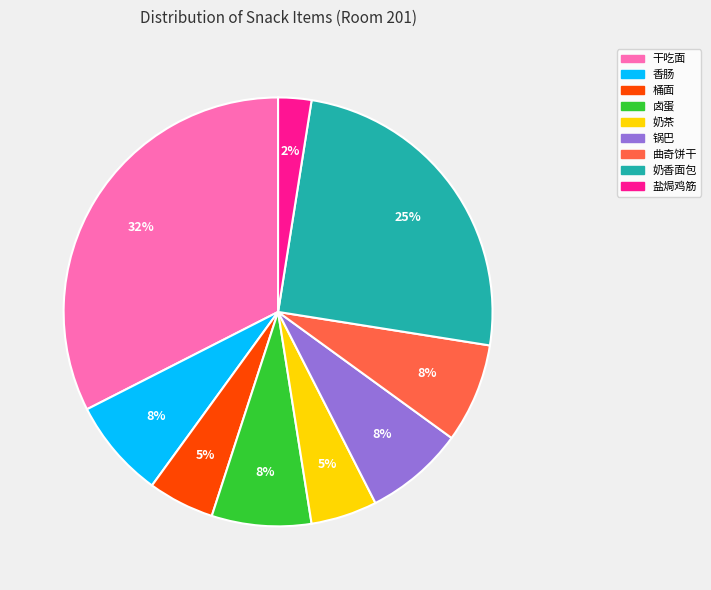

Combined, do 奶香面包 and 卤蛋 account for over 50%?

No